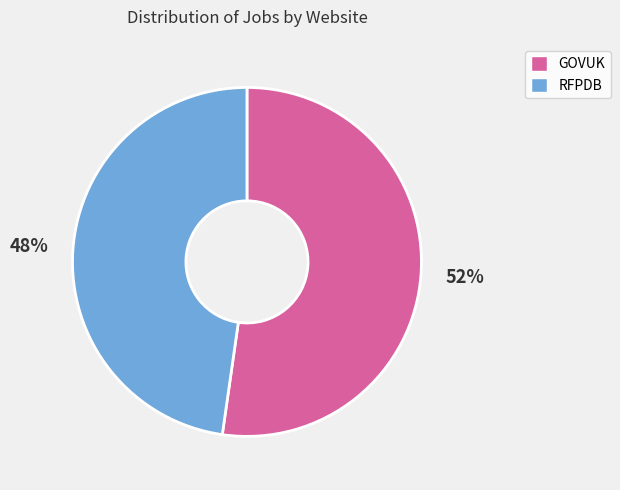

Count the number of slices in the pie.

2